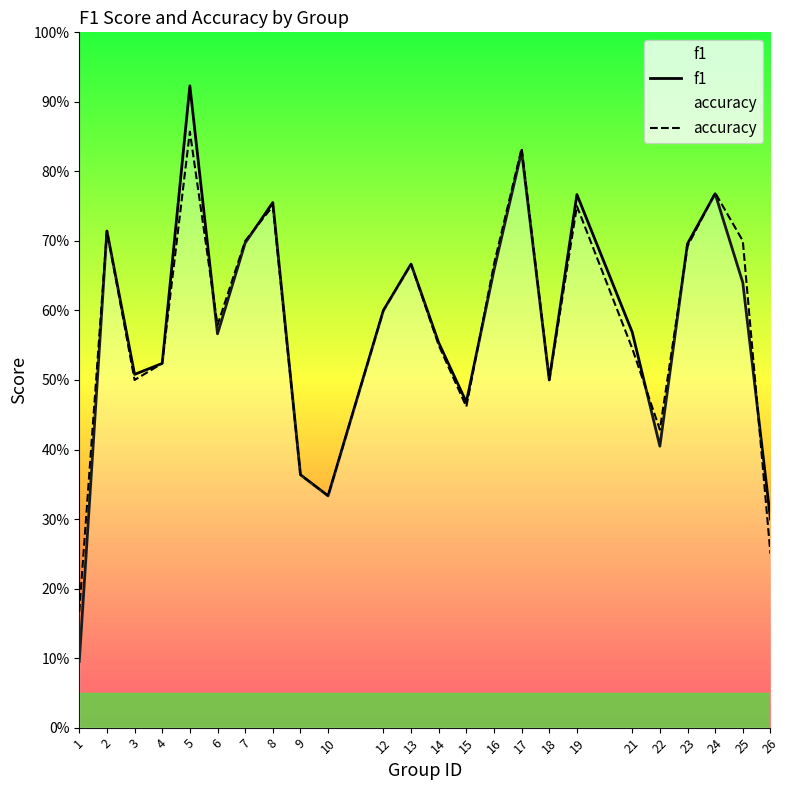

At which label is f1 closest to 0?

1